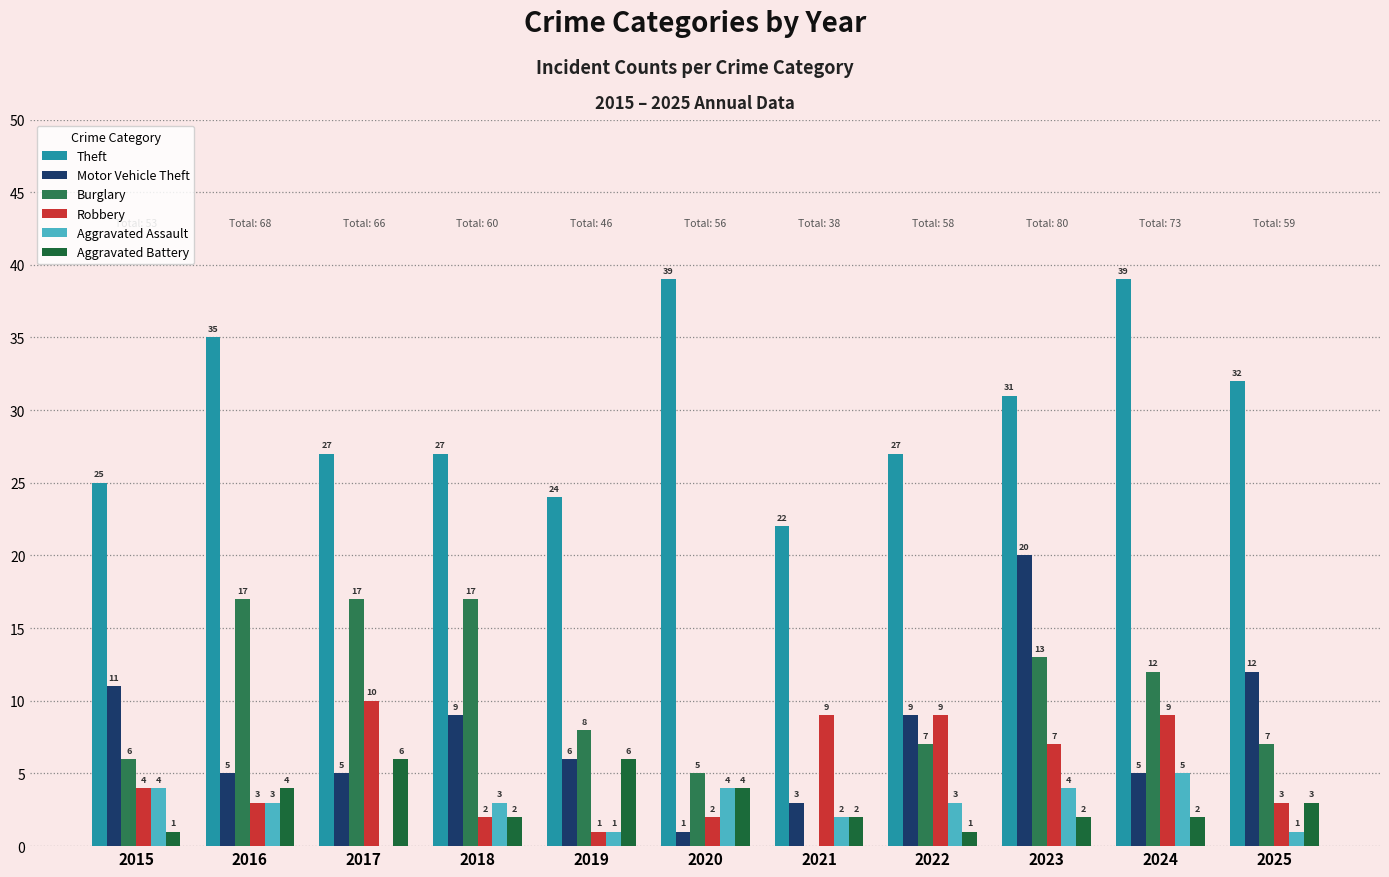

Which category has the lowest value across all series?

2021